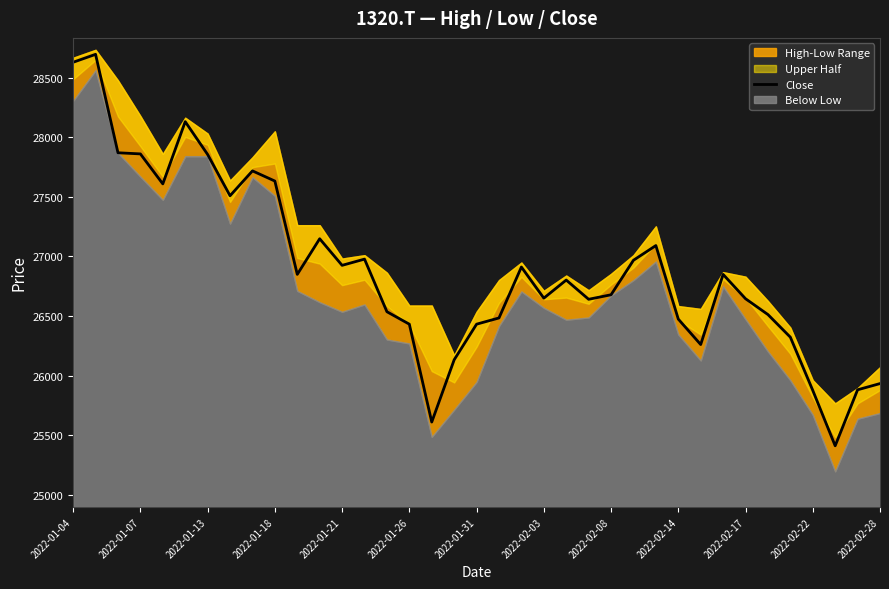

The value of Close at 2022-01-07 is 27859.4. True or false?

True